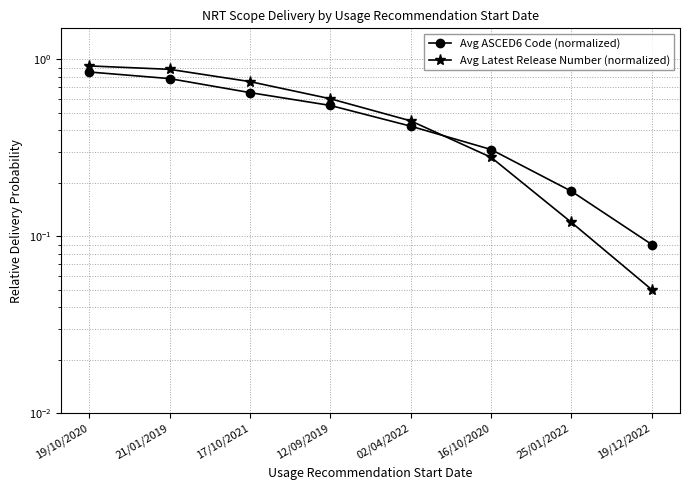

What is the label of the 1st point from the left?

19/10/2020